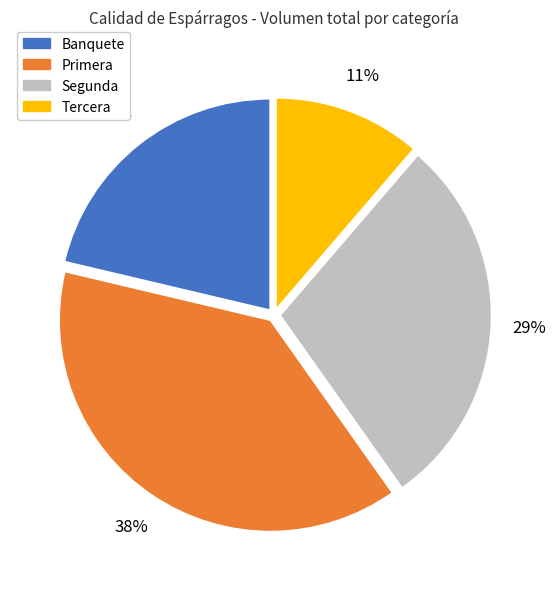

Rank the categories by value from lowest to highest.

Tercera, Banquete, Segunda, Primera